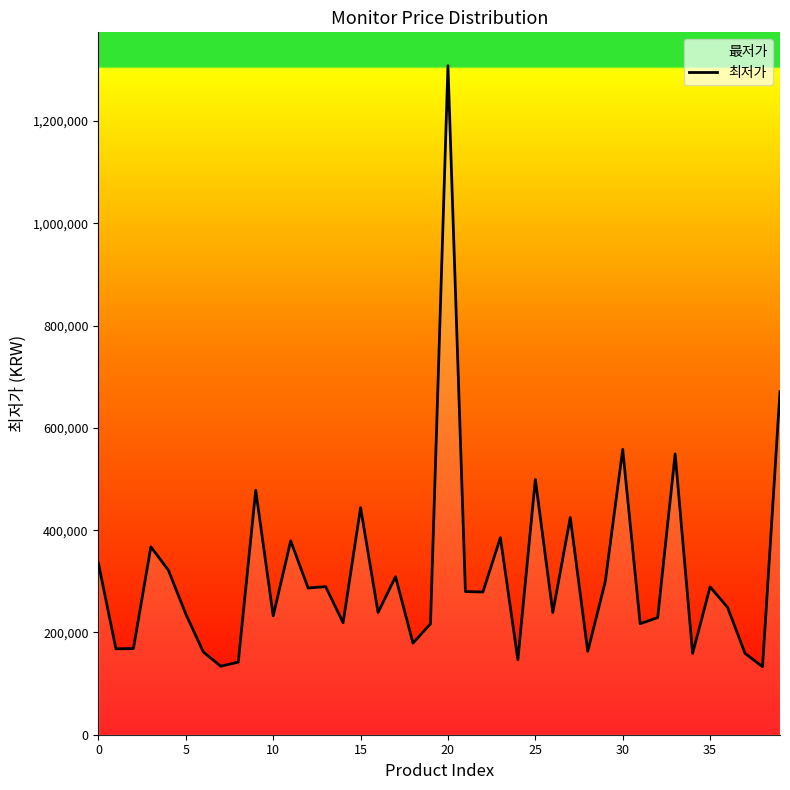

What is the maximum value shown in the chart?

1307980